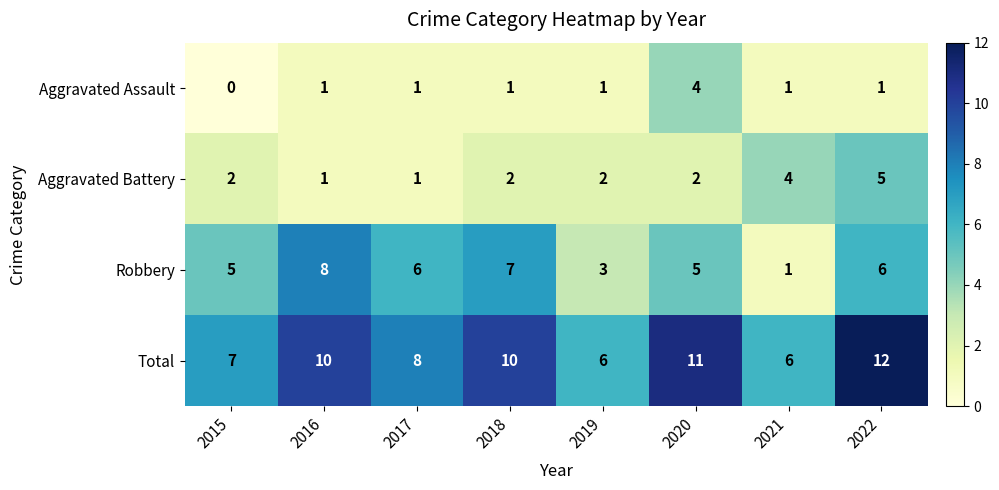

What is the maximum value for Total?

12